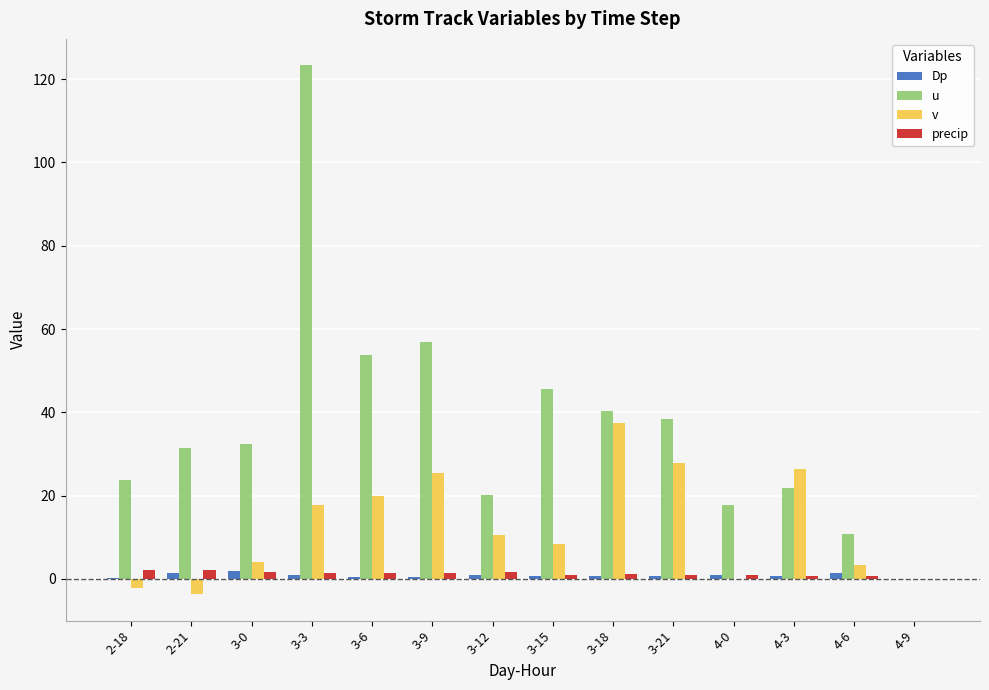

What is the sum of all Dp values?

11.0